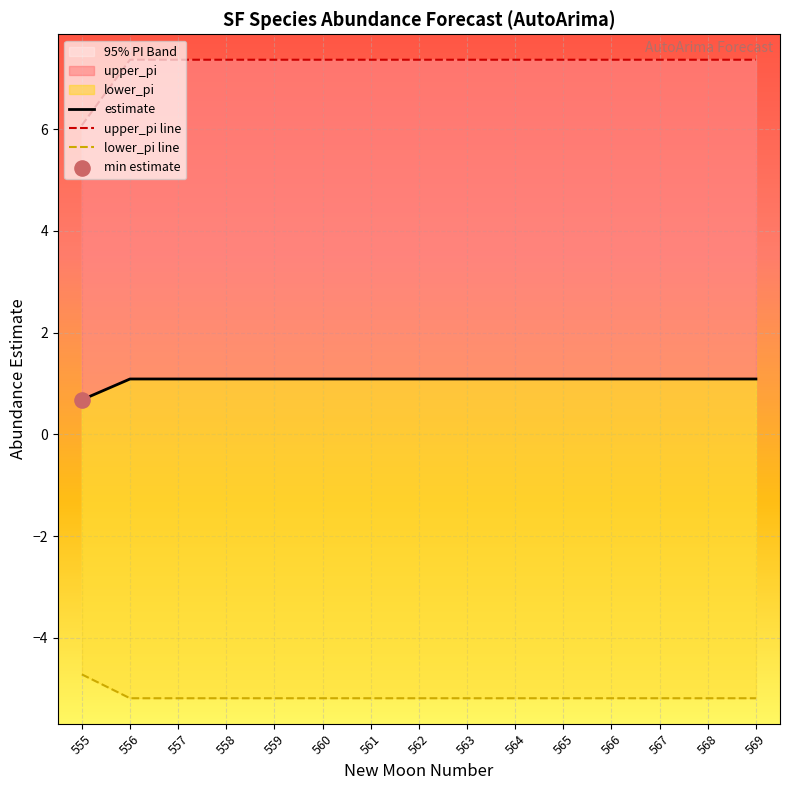

At how many categories does at least one series exceed 0?

15